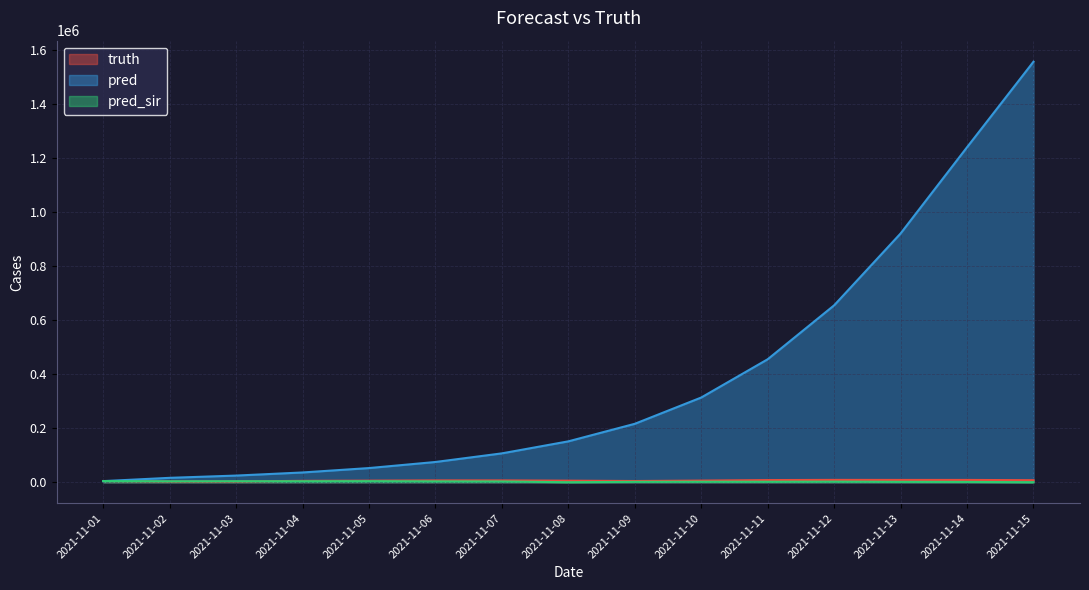

What is the sum of all pred values?

5829156.9